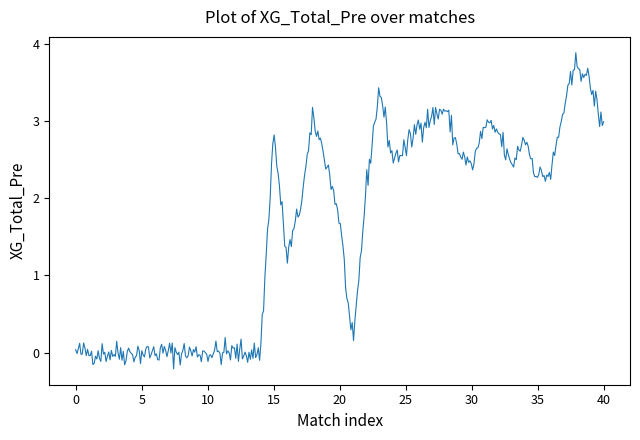

True or false: there are more than 1 points higher than both neighbors.

True